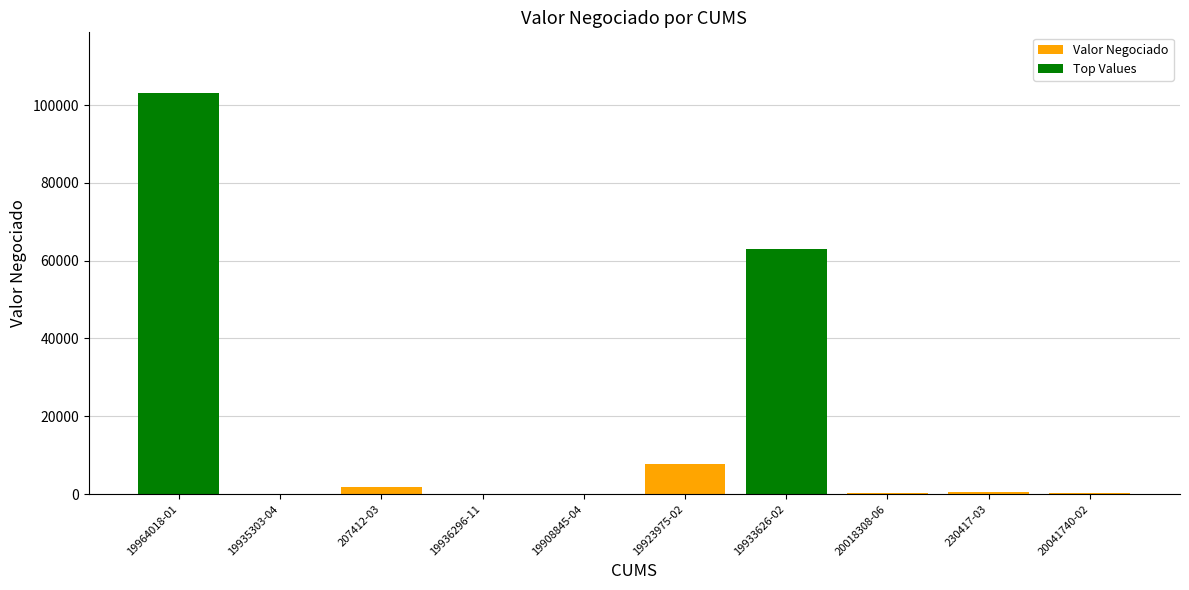

True or false: the data shows 160609 at 19964018-01.

False